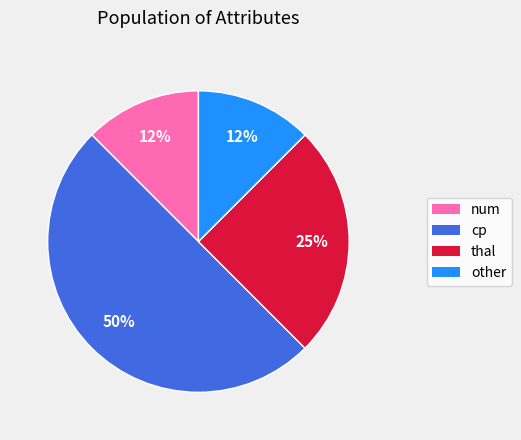

What is the largest slice in the pie chart?

cp